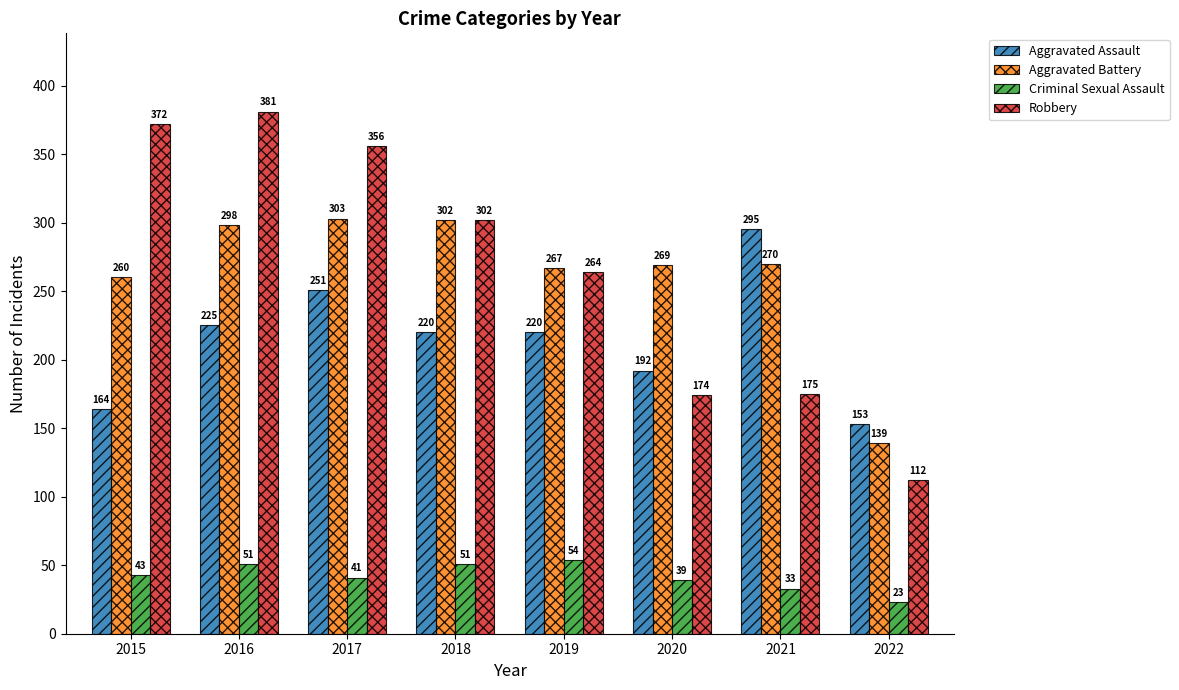

Where is Aggravated Assault nearest to the value 224?

2016